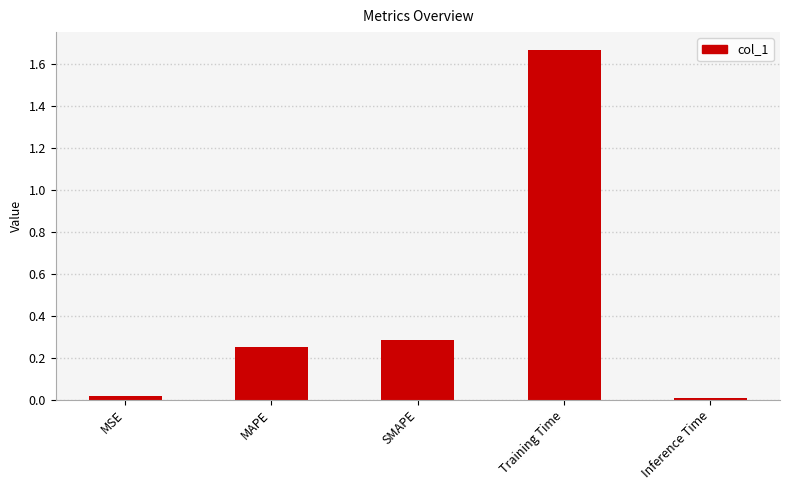

Which category has the highest value across all series?

Training Time